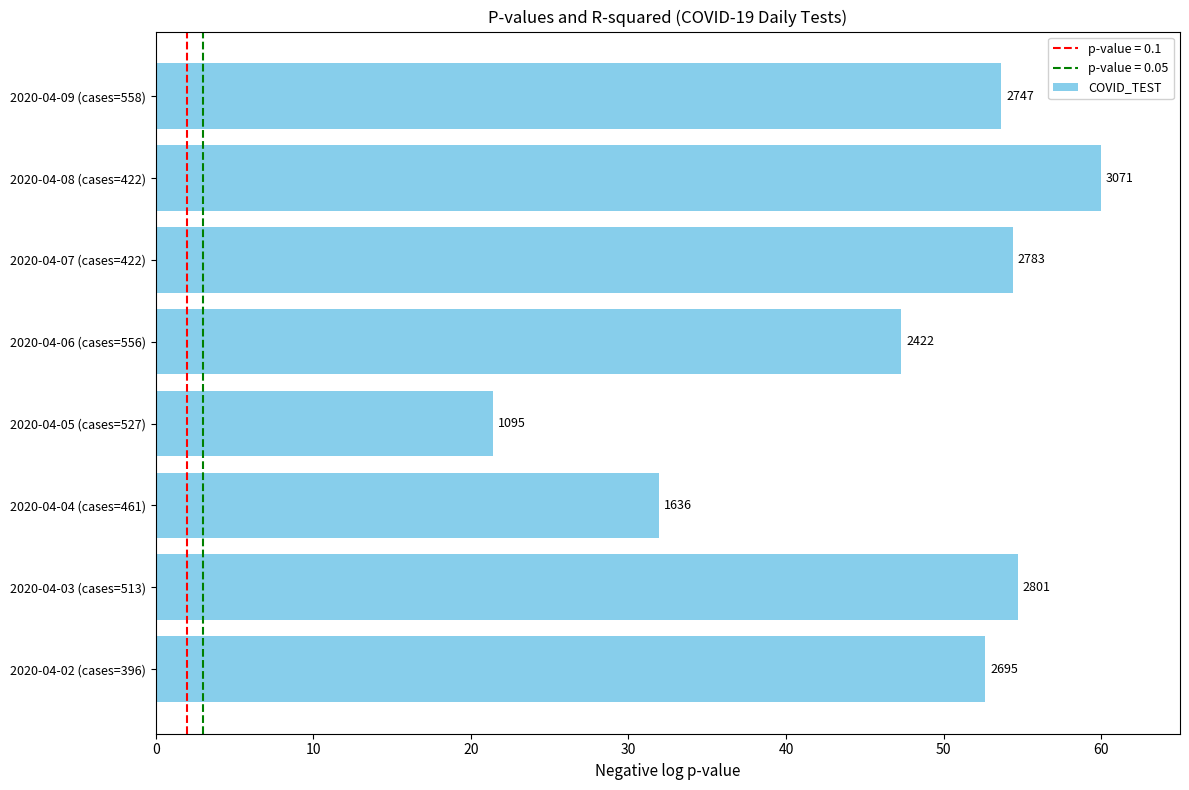

Does the chart contain any negative values?

No